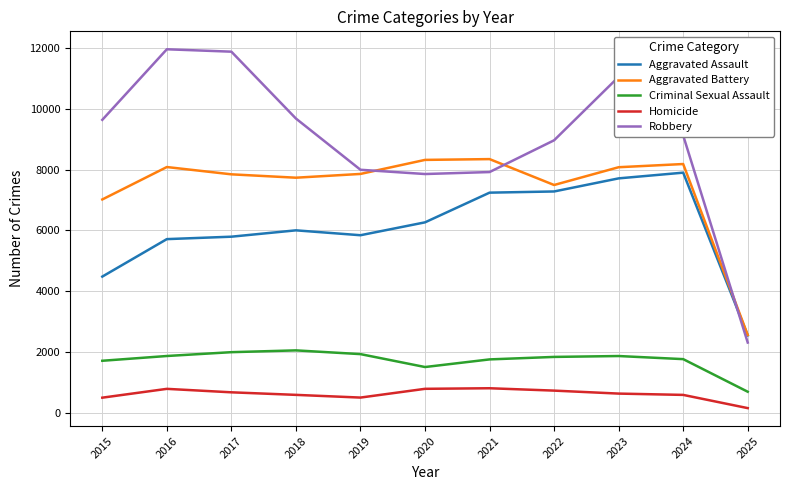

True or false: Criminal Sexual Assault and Aggravated Assault intersect in this chart.

False